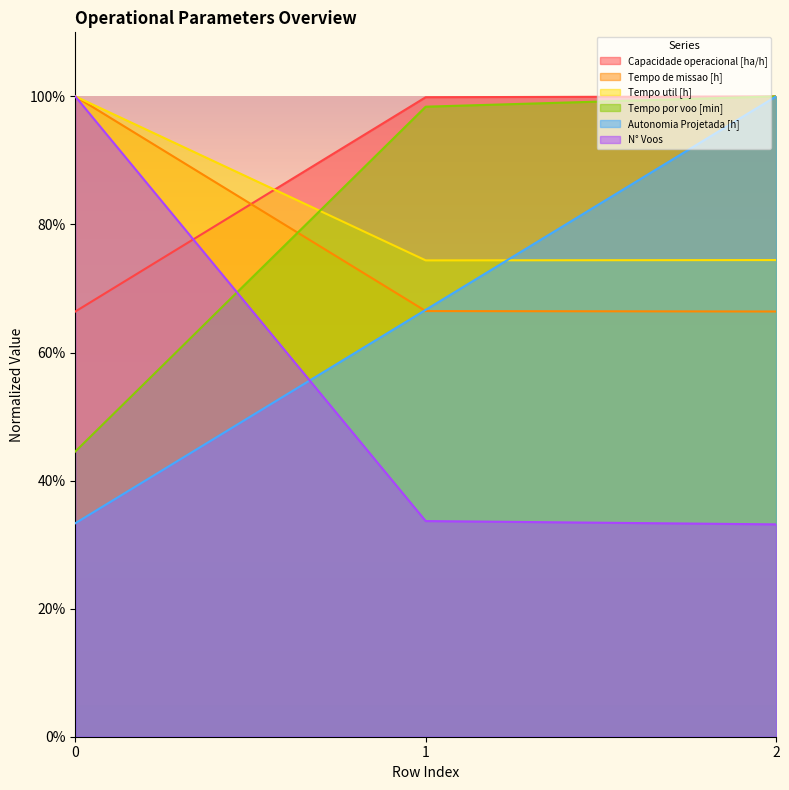

Reading left to right, what are all the values shown in this chart?

Capacidade operacional [ha/h]: 0.7	1.0	1.0
Tempo de missao [h]: 1.0	0.7	0.7
Tempo util [h]: 1.0	0.7	0.7
Tempo por voo [min]: 0.4	1.0	1.0
Autonomia Projetada [h]: 0.3	0.7	1.0
N° Voos: 1.0	0.3	0.3